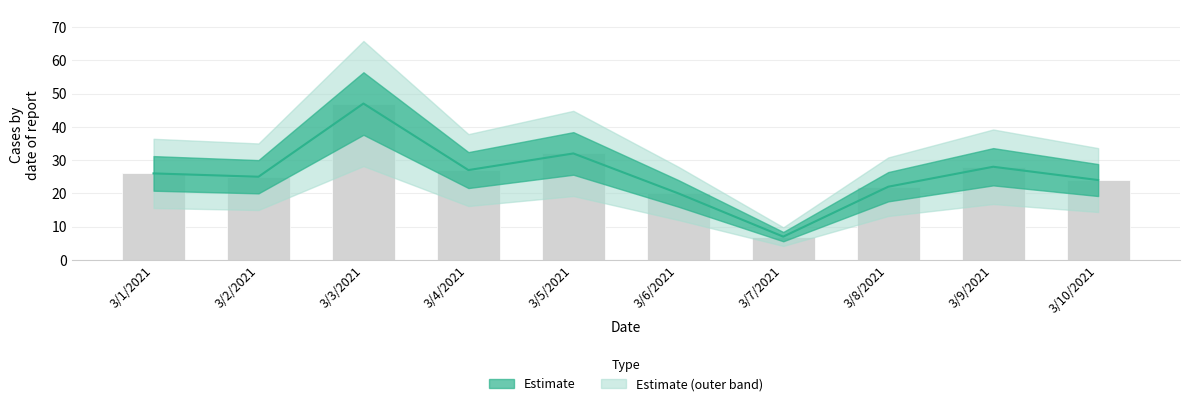

Reading left to right, list all the values displayed in this chart.

3/1/2021=26	3/2/2021=25	3/3/2021=47	3/4/2021=27	3/5/2021=32	3/6/2021=20	3/7/2021=7	3/8/2021=22	3/9/2021=28	3/10/2021=24